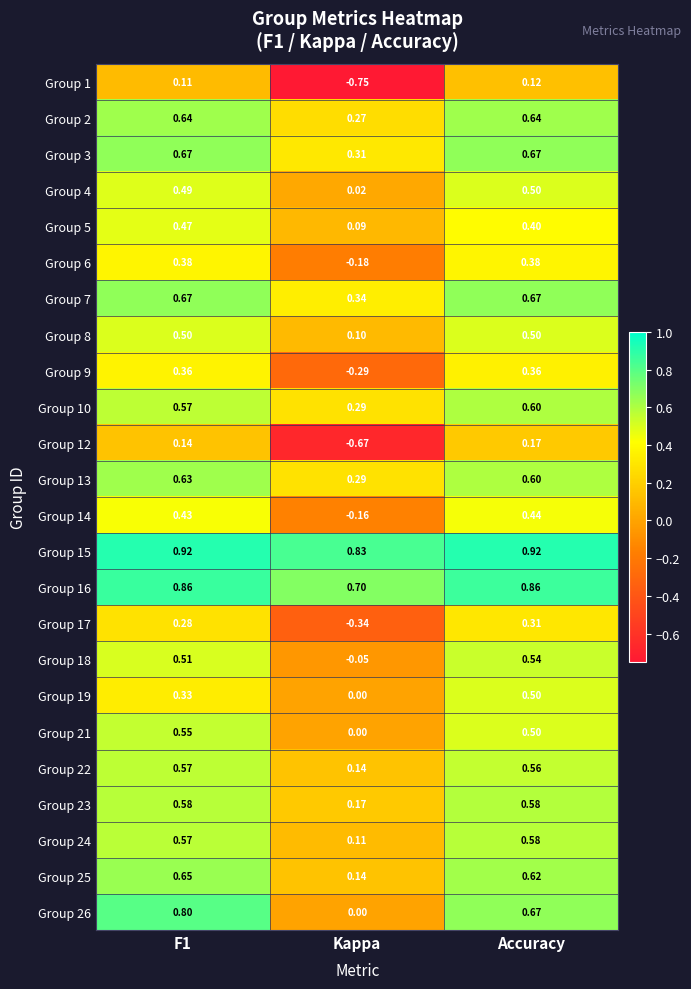

What is the spread (max minus min) of values at F1?

0.8